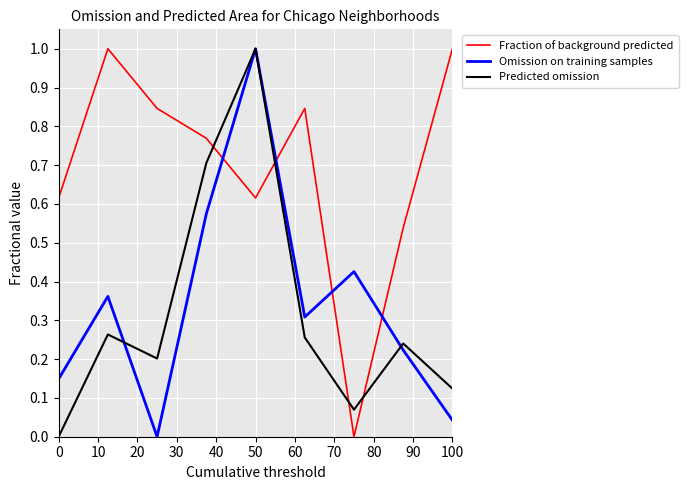

How many times do Fraction of background predicted and Omission on training samples cross each other?

4